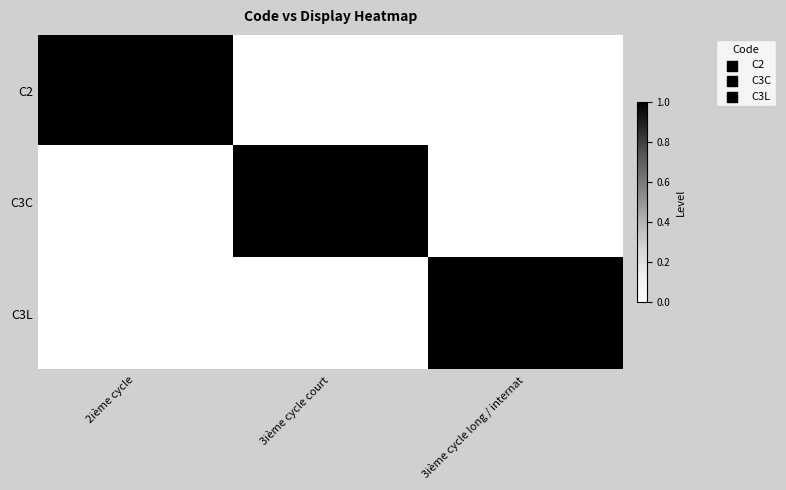

Which series changed the most between 3ième cycle court and 3ième cycle long / internat?

C3C